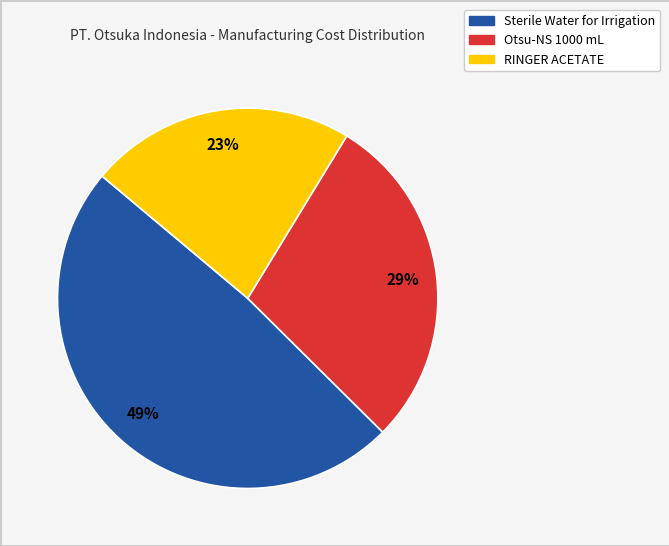

To the nearest percent, what is the average slice percentage?

33%